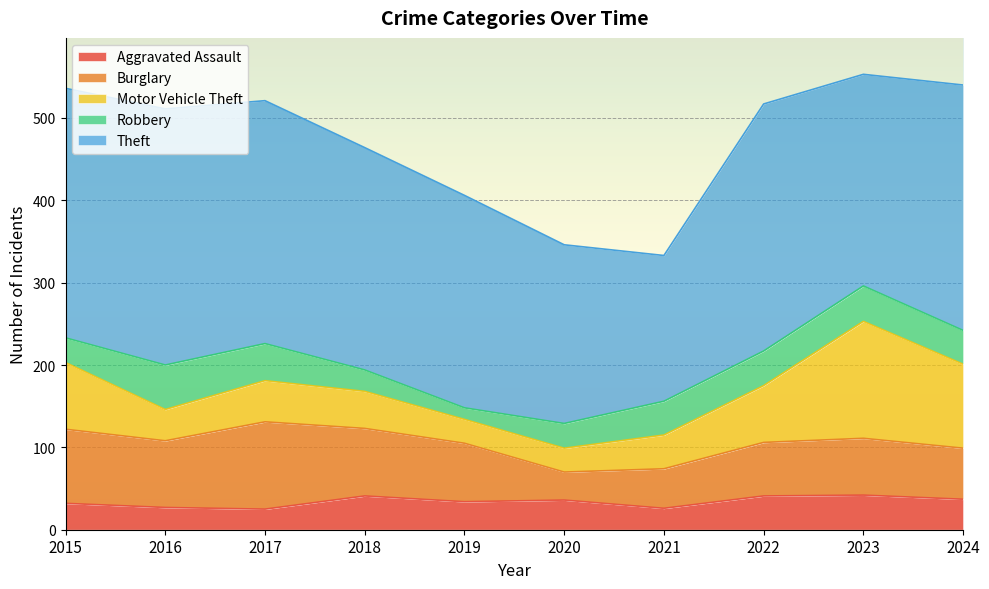

Which series has the largest total across all categories?

Theft